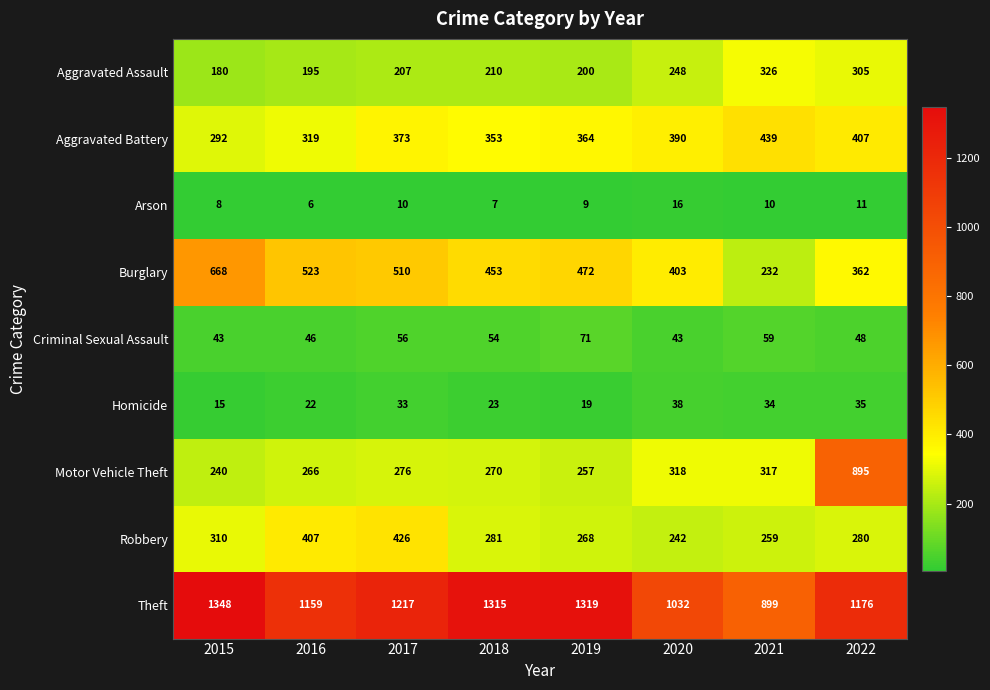

The value of Theft at 2016 is 1992. True or false?

False